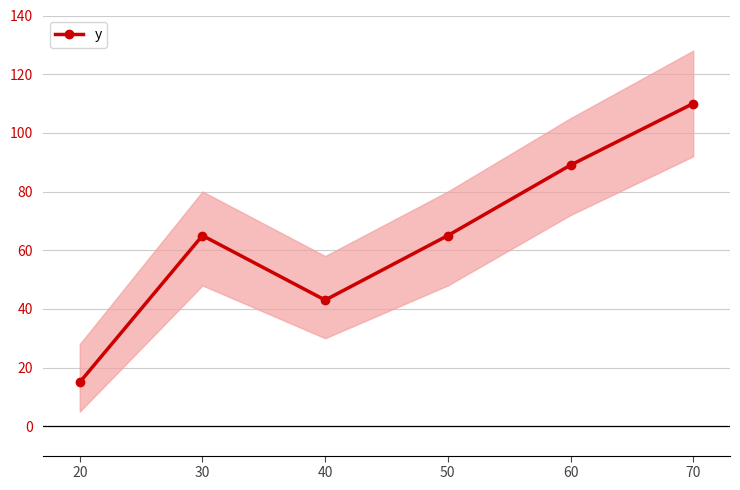

What is the maximum value shown in the chart?

110